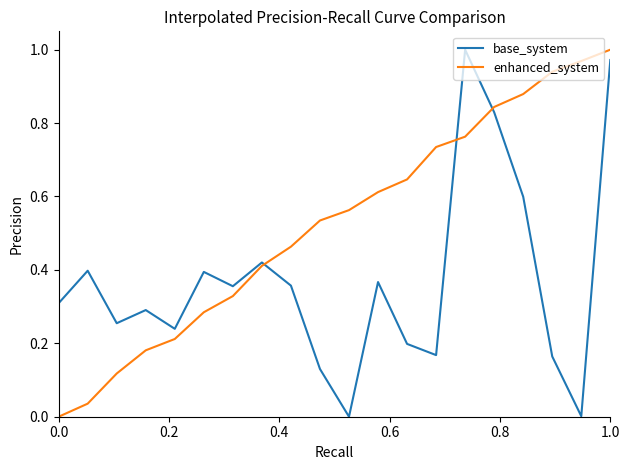

At how many categories does at least one series exceed 0?

20